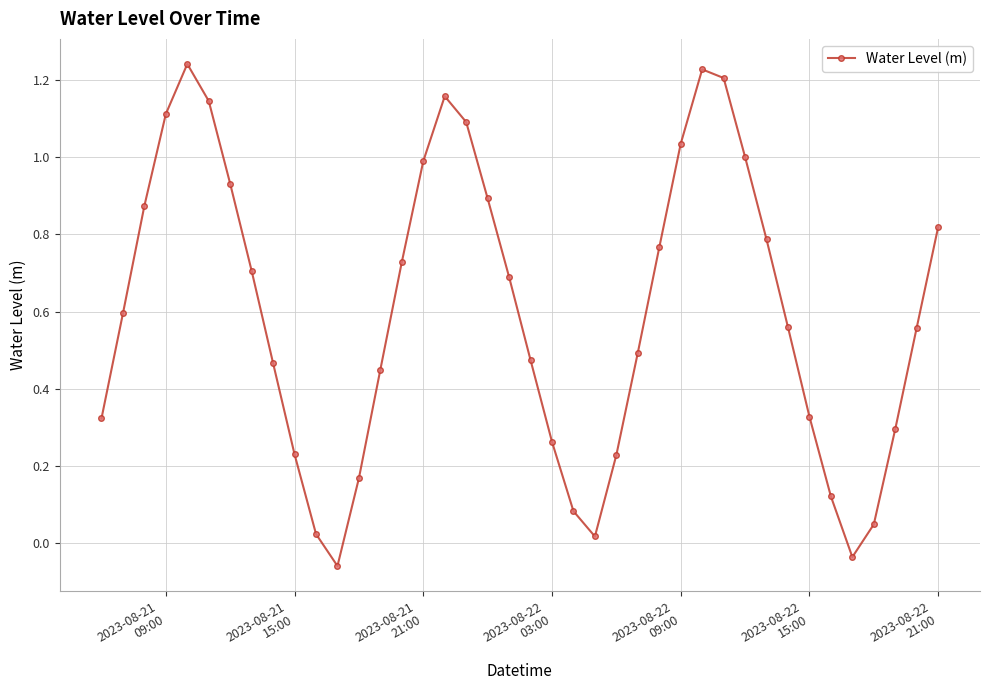

What is the difference between the second highest and second lowest values?

1.3